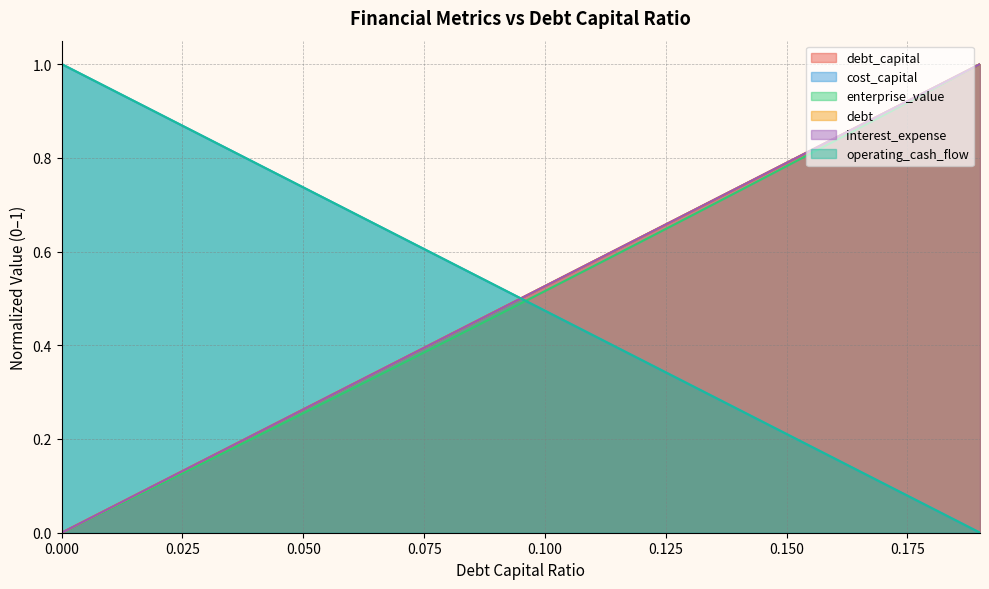

Is the value of debt at 0.16 greater than the value of enterprise_value at 0.13?

No